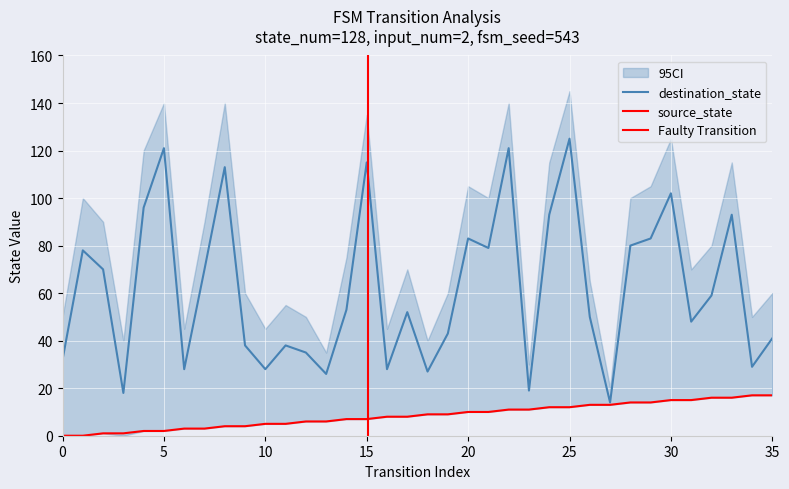

At which category is the sum across all series the highest?

25